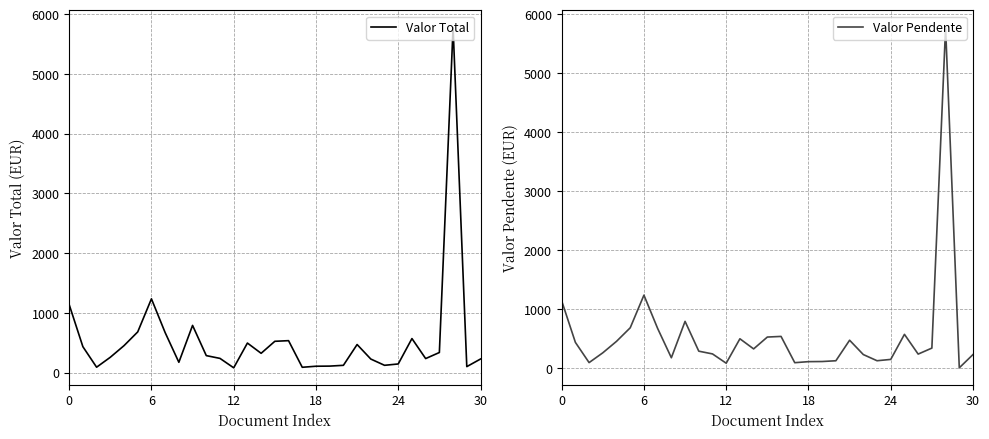

Which series has the widest spread of values?

Valor Pendente